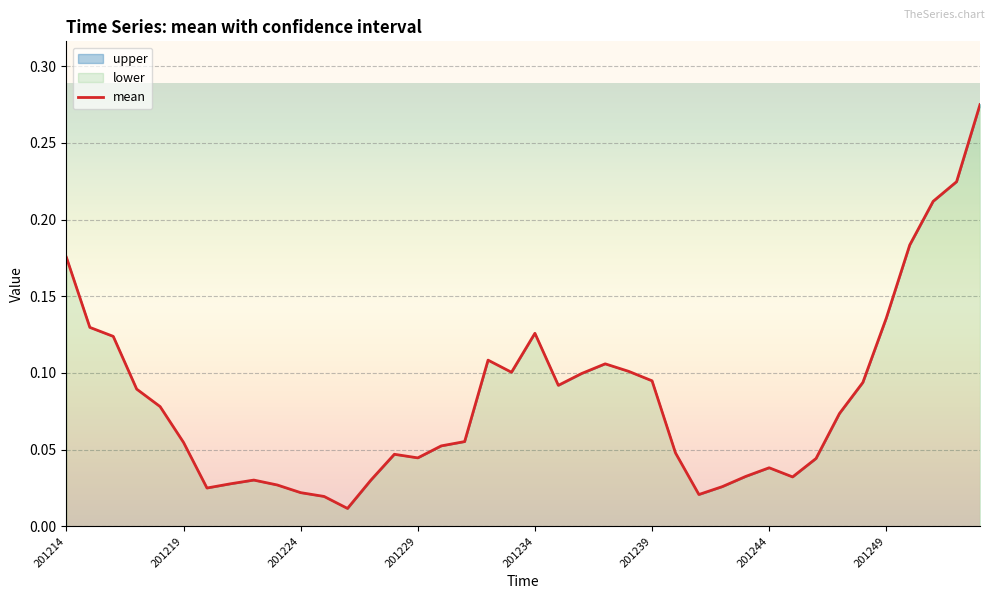

Between 201219 and 201224, which is larger?

201219